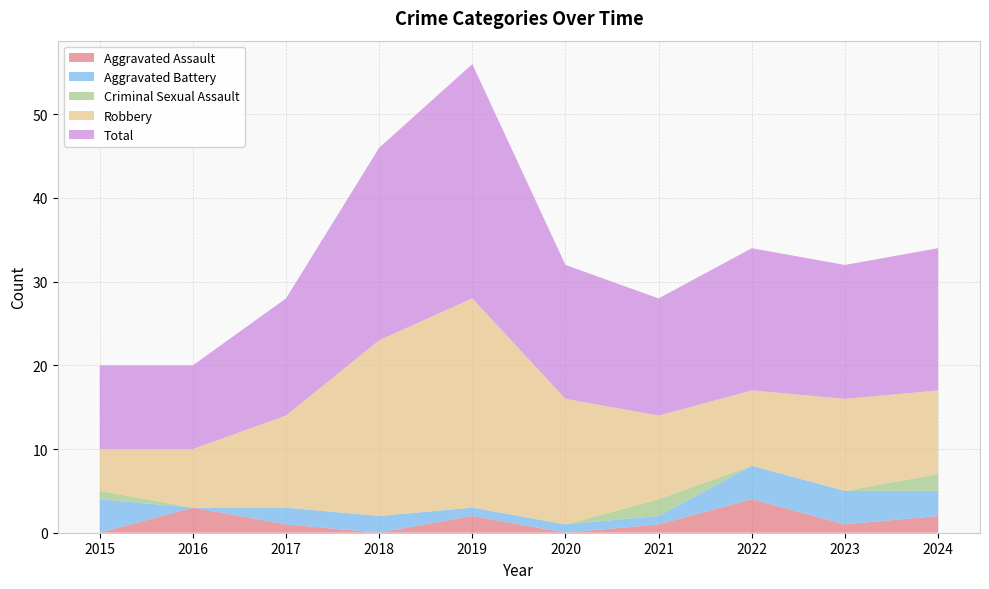

Reading left to right, what are all the values shown in this chart?

Aggravated Assault: 0	3	1	0	2	0	1	4	1	2
Aggravated Battery: 4	0	2	2	1	1	1	4	4	3
Criminal Sexual Assault: 1	0	0	0	0	0	2	0	0	2
Robbery: 5	7	11	21	25	15	10	9	11	10
Total: 10	10	14	23	28	16	14	17	16	17